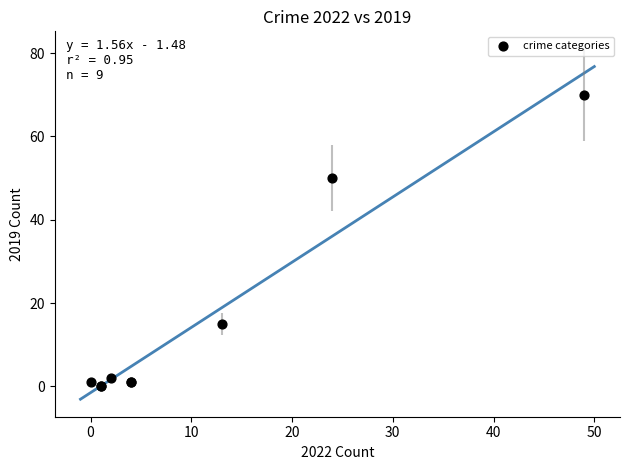

What Y value in the scatter plot is closest to 35?

50